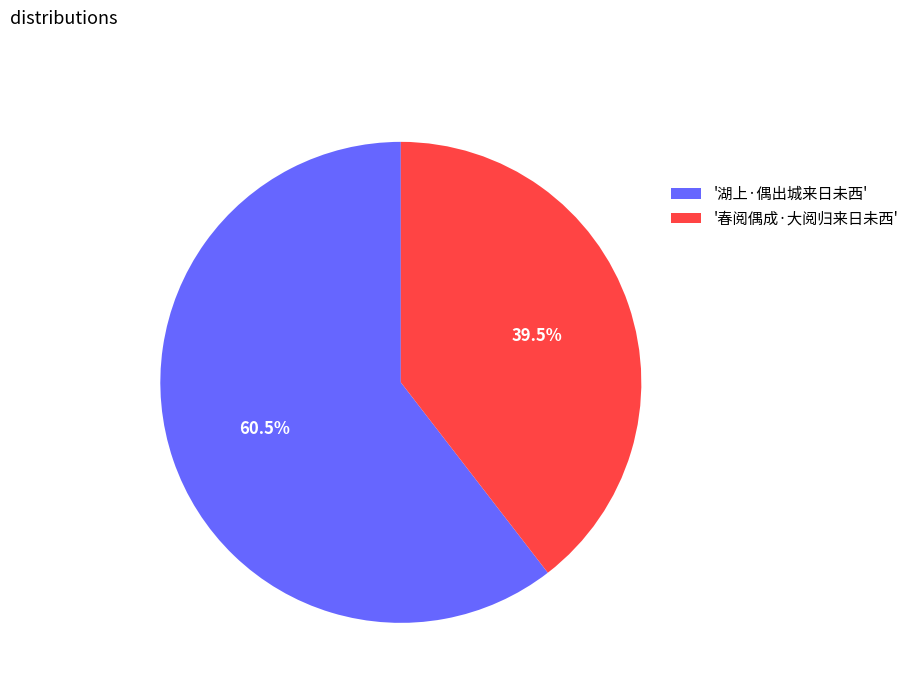

Rank the categories by value from highest to lowest.

'湖上·偶出城来日未西', '春阅偶成·大阅归来日未西'